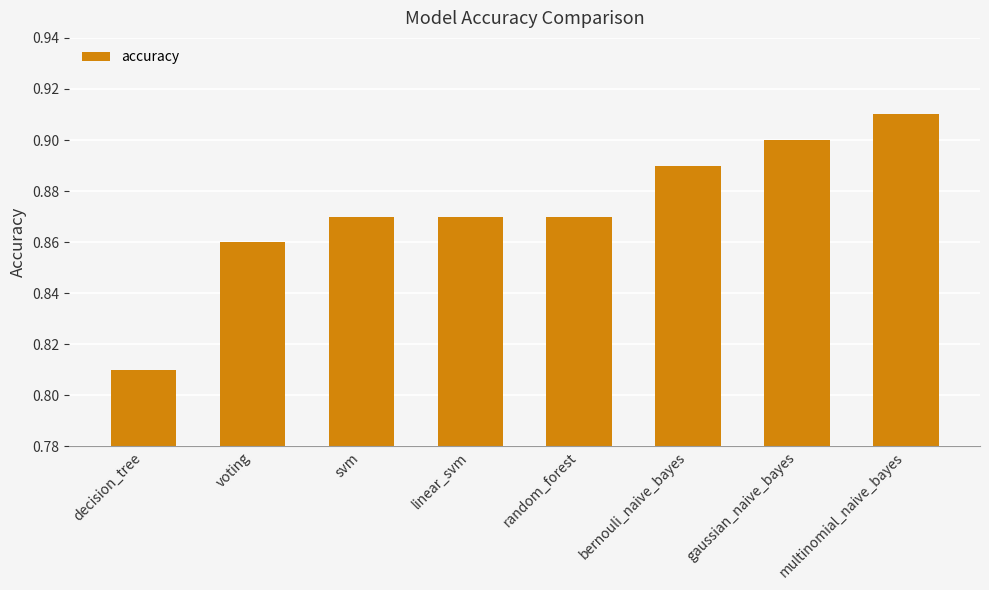

Count the values in the range 0 to 1.

8